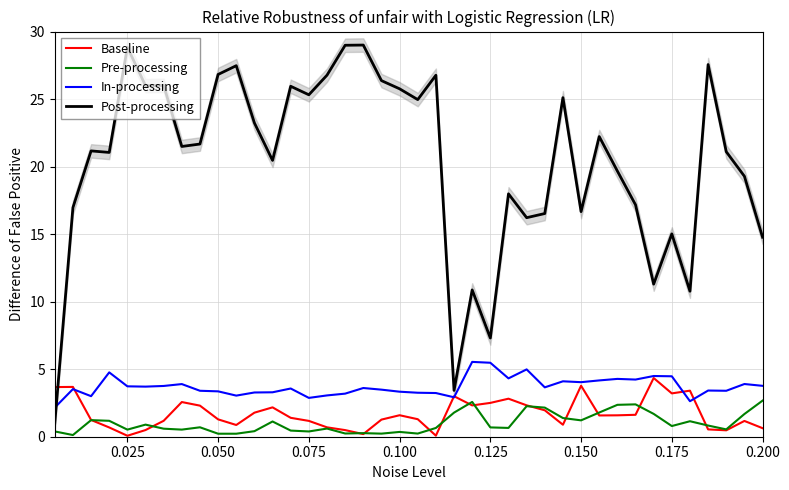

The value of In-processing at 0.150 is 2.5. True or false?

False